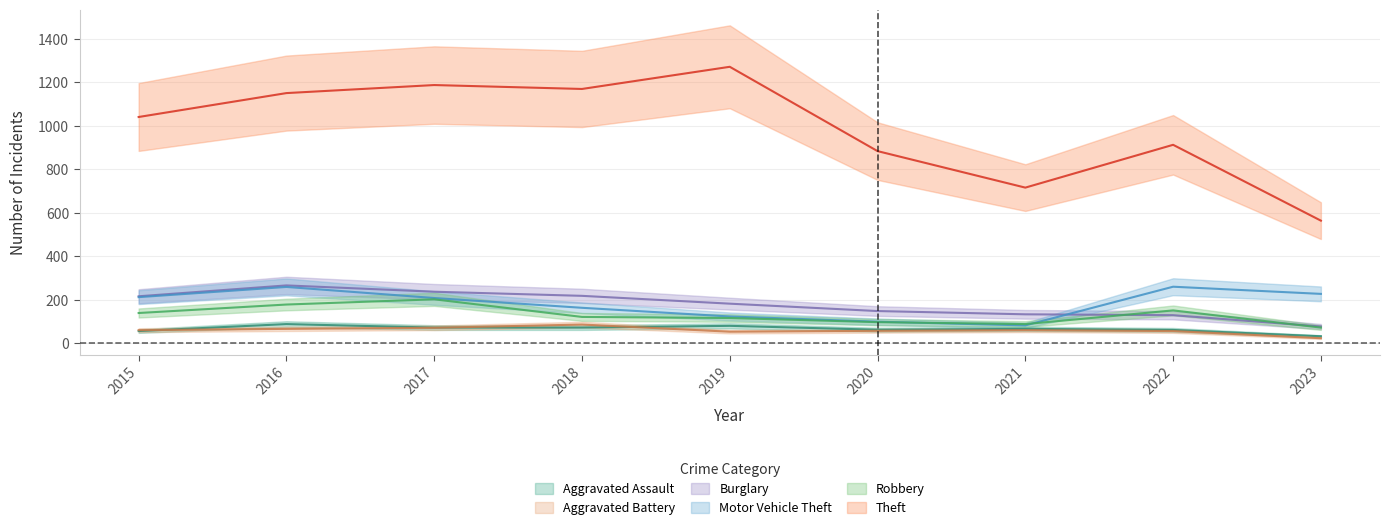

The value of Robbery at 2020 is 97. True or false?

True